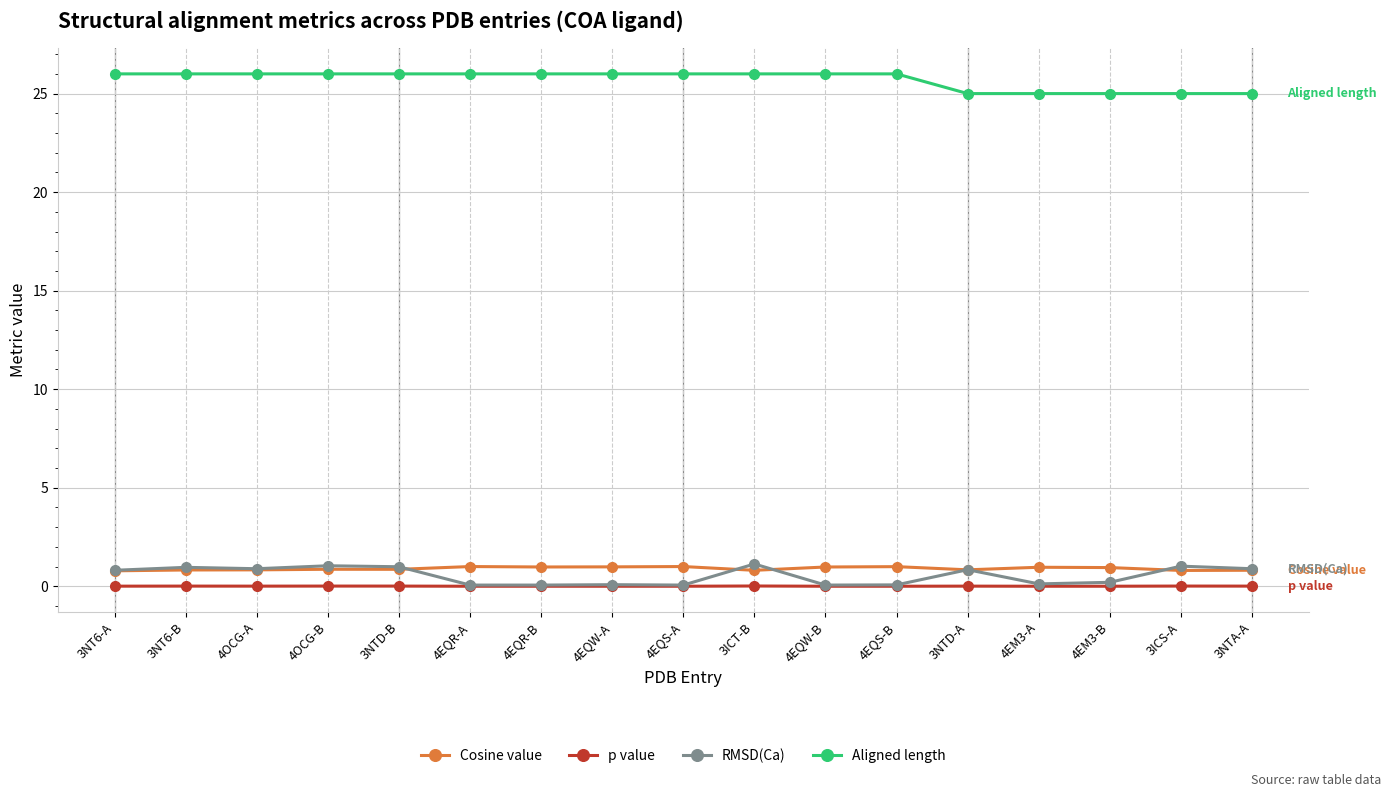

What is the greatest value displayed?

26.0